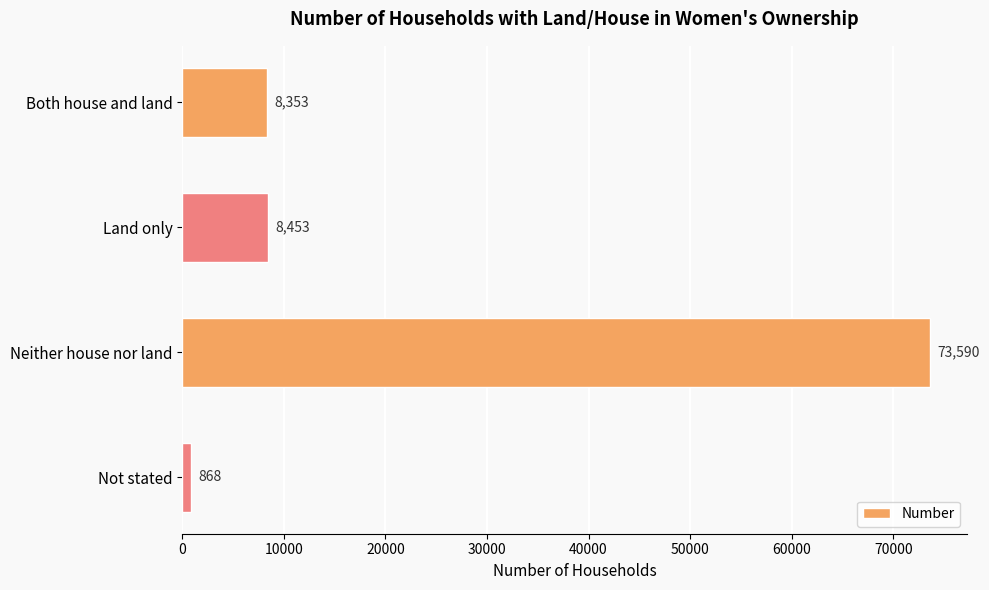

Reading bottom to top, what are all the values shown in this chart?

Not stated=868	Neither house nor land=73590	Land only=8453	Both house and land=8353